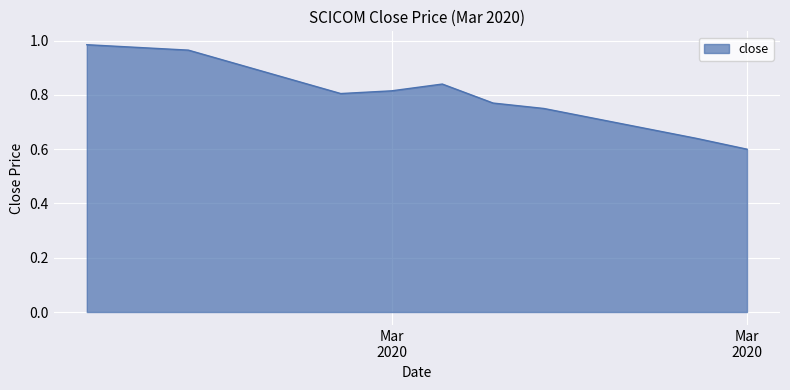

What is the difference between the maximum and minimum values?

0.4